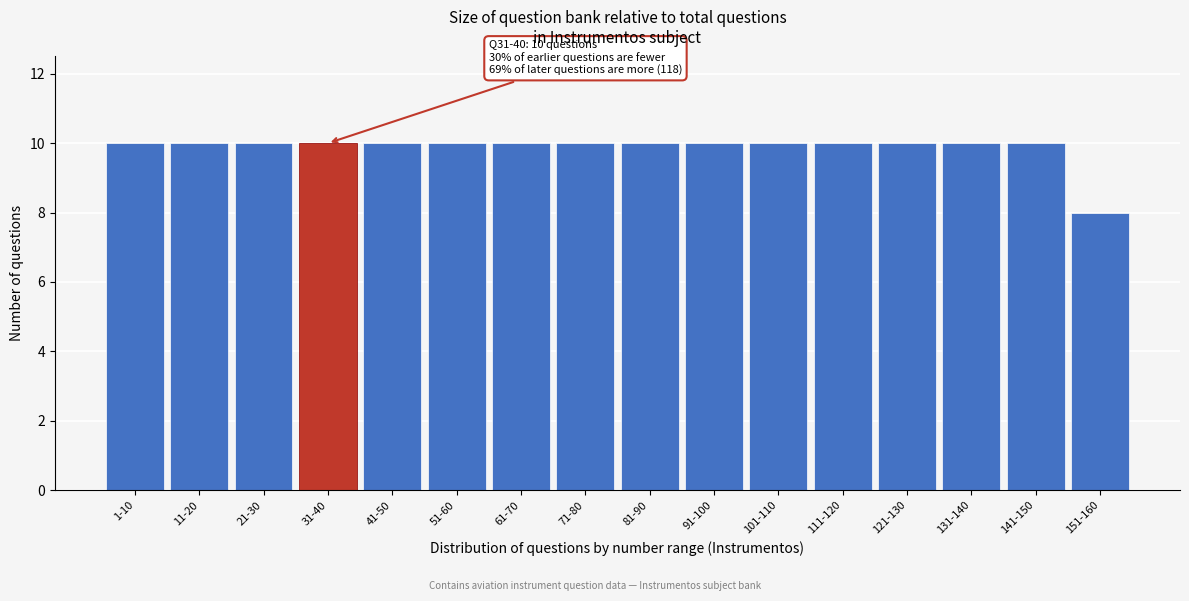

Reading left to right, extract all data points from this chart.

1-10=10	11-20=10	21-30=10	31-40=10	41-50=10	51-60=10	61-70=10	71-80=10	81-90=10	91-100=10	101-110=10	111-120=10	121-130=10	131-140=10	141-150=10	151-160=8